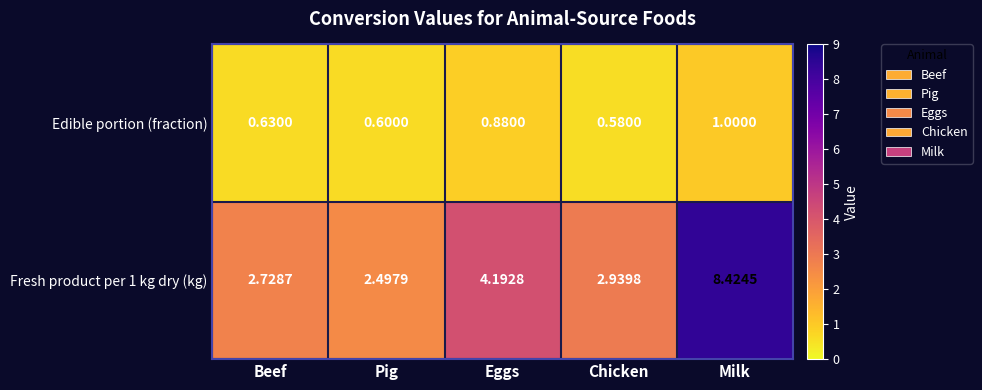

Rank the series at Milk from lowest to highest value.

Edible portion (fraction), Fresh product per 1 kg dry (kg)